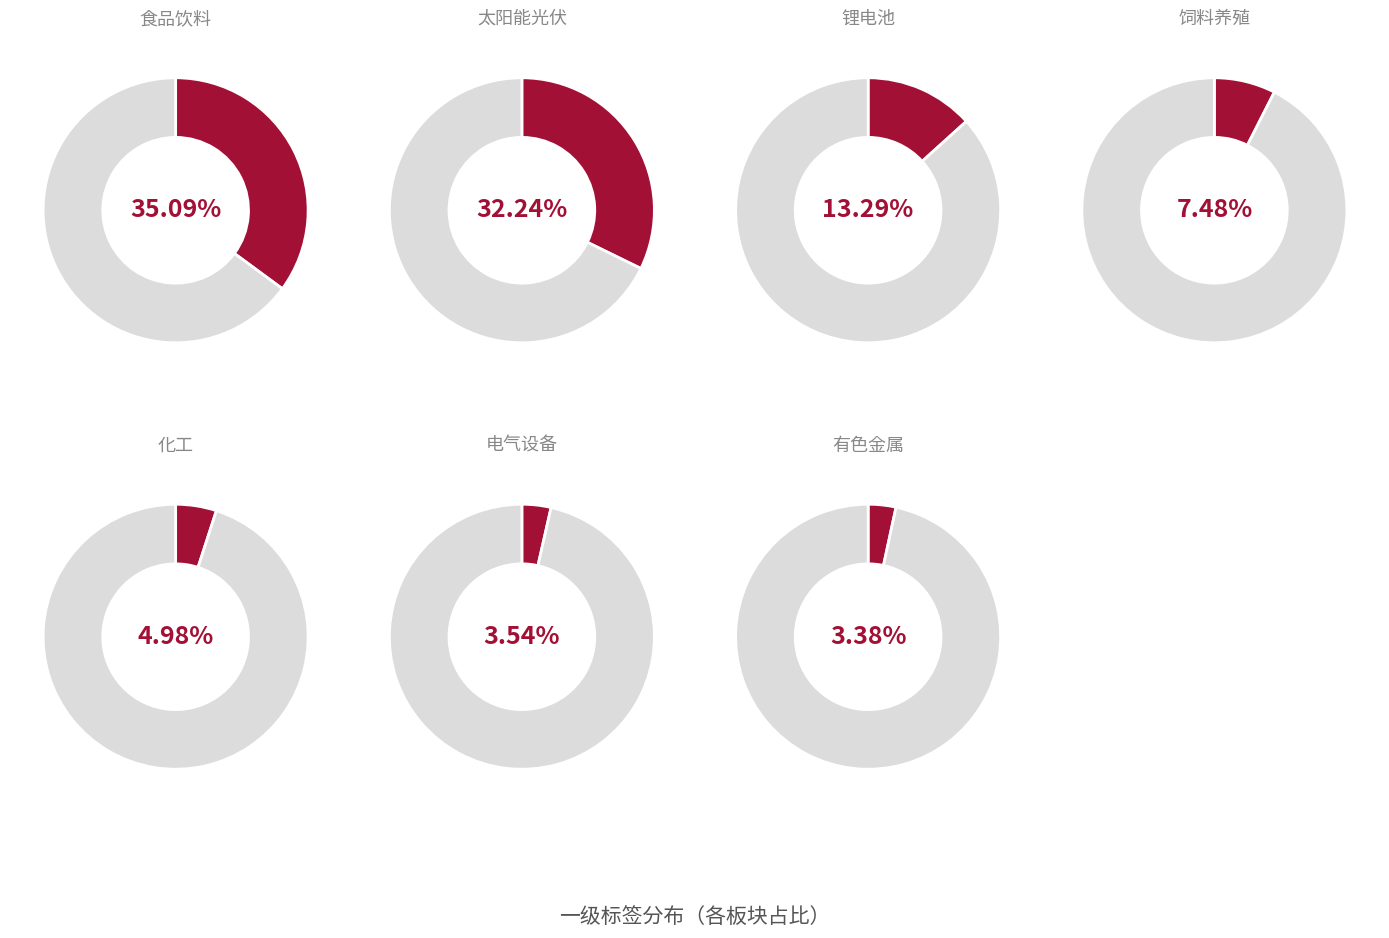

How many slices are in this pie chart?

7